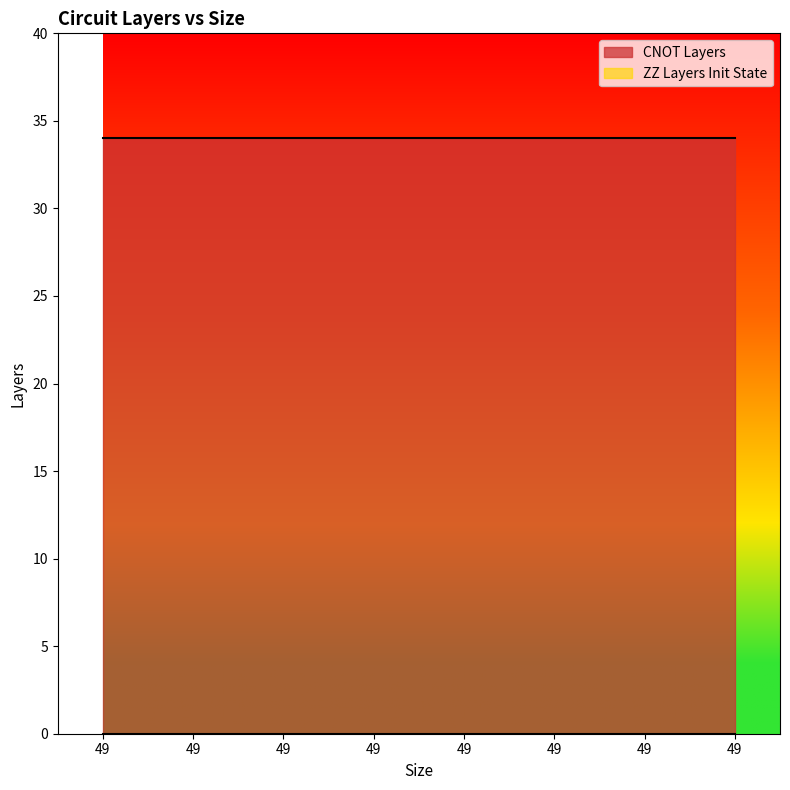

Between 49 and 49, which series saw the biggest shift?

CNOT Layers